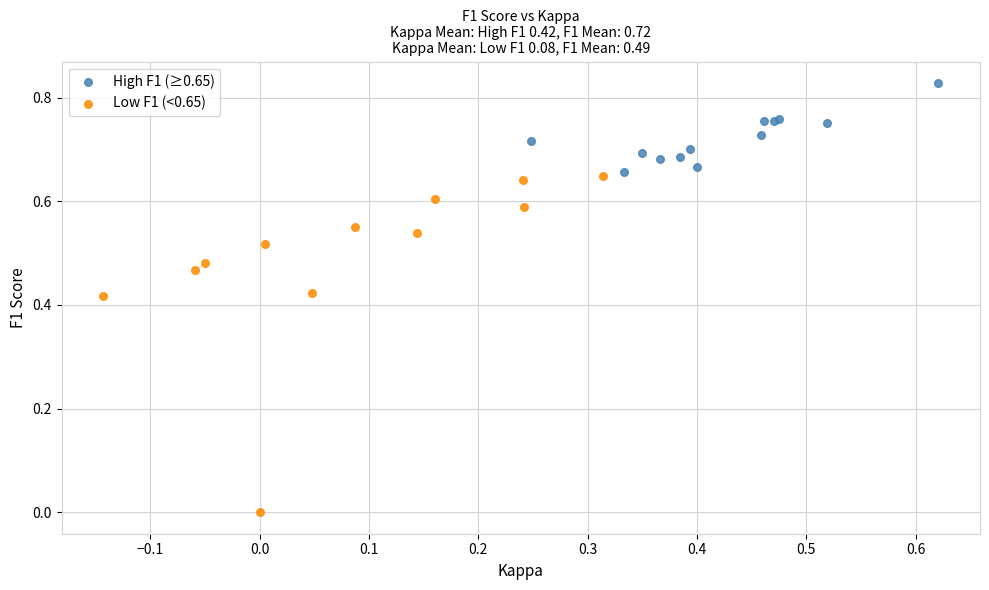

Which series has the largest Y range (max minus min)?

Low F1 (<0.65)